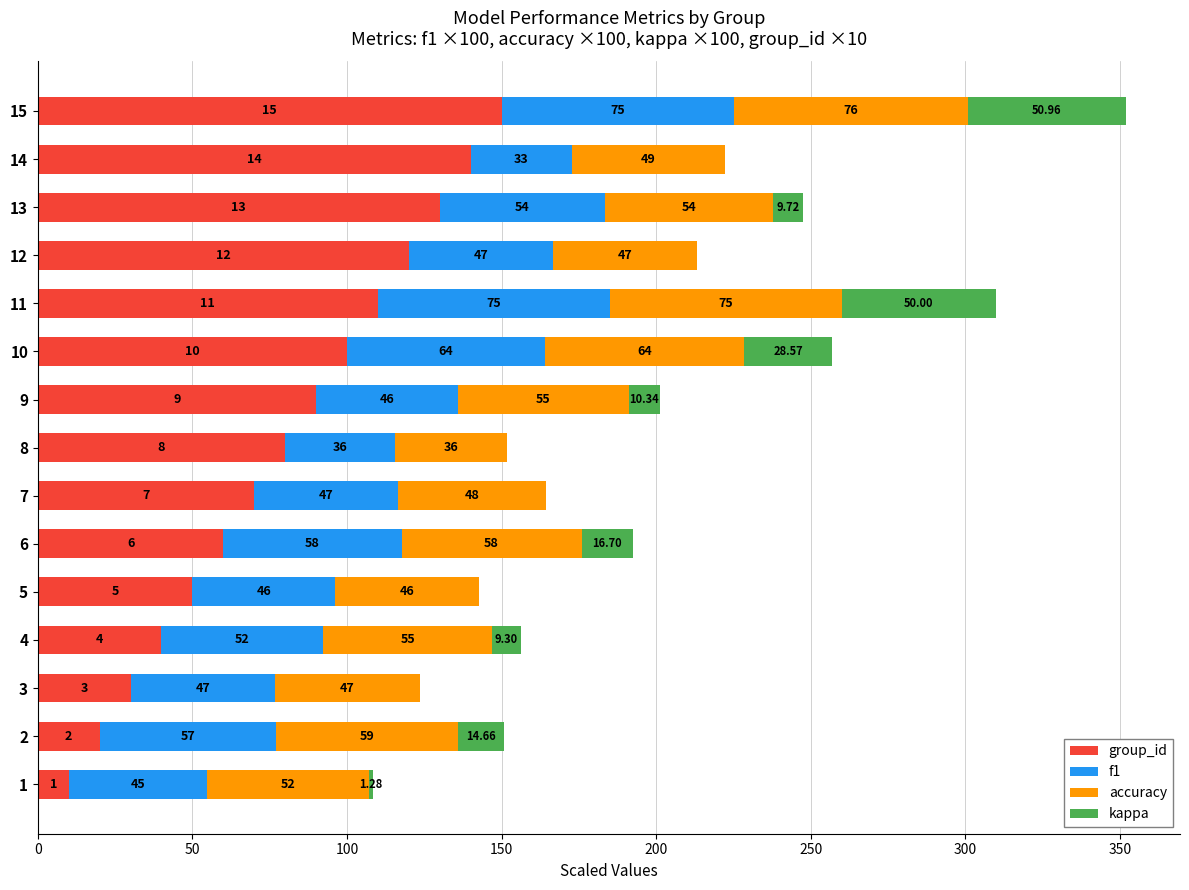

At which category is the sum across all series the highest?

15